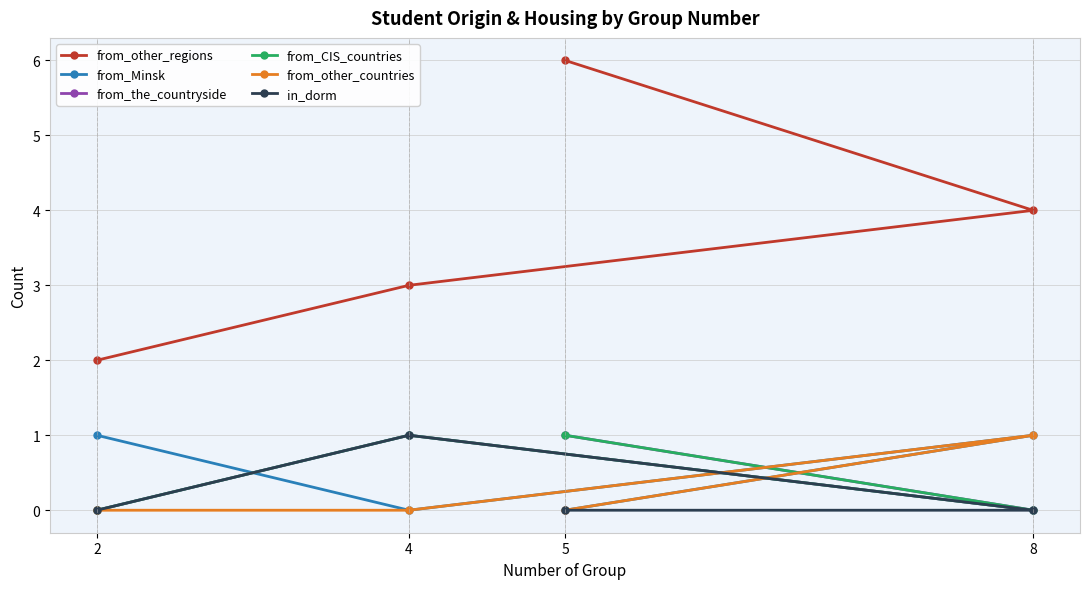

What are all the series names shown in the legend?

from_other_regions, from_Minsk, from_the_countryside, from_CIS_countries, from_other_countries, in_dorm